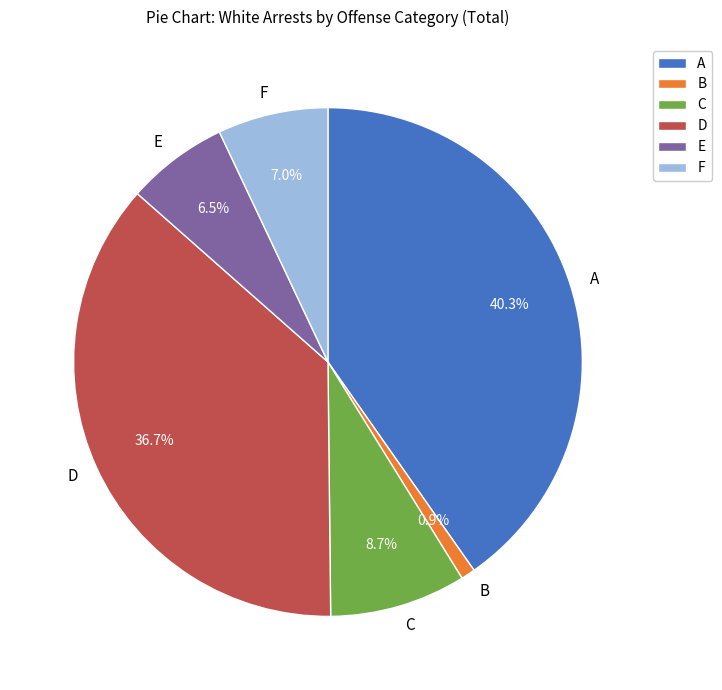

Combined, do C and F account for over 50%?

No